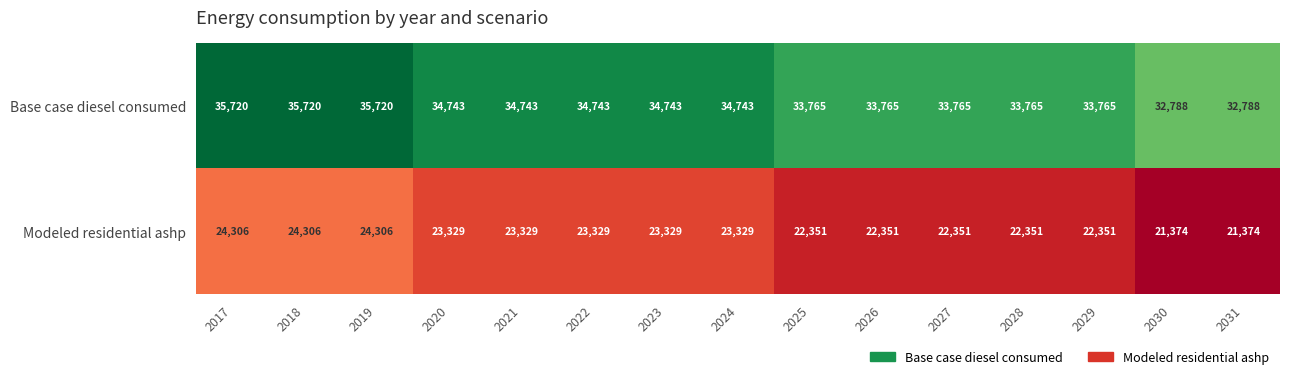

Count the number of categories in the chart.

15